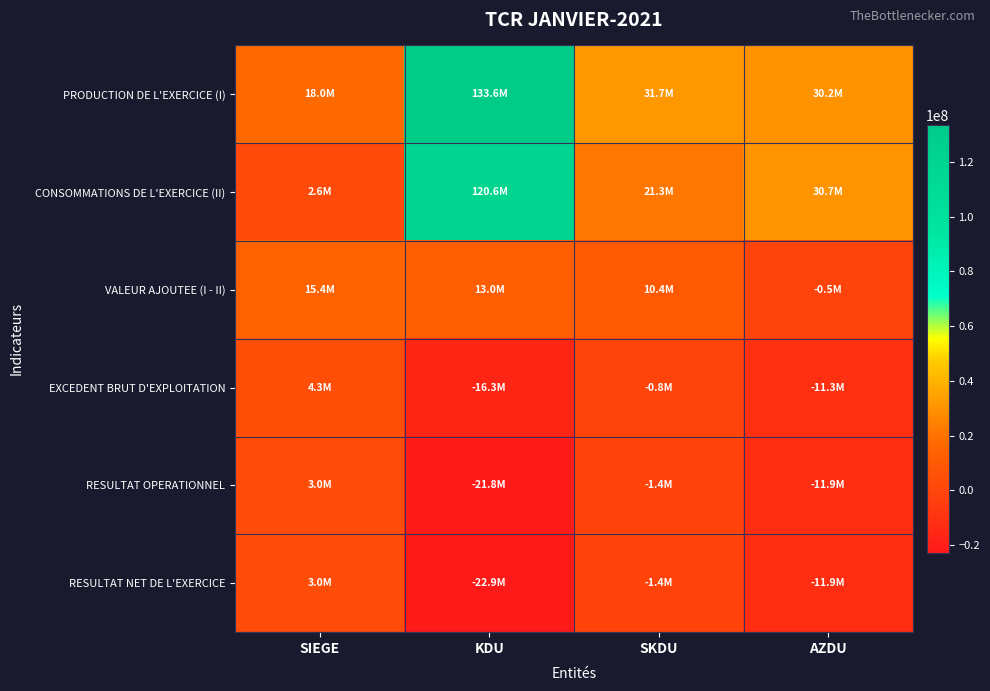

How many categories are shown in the chart?

4